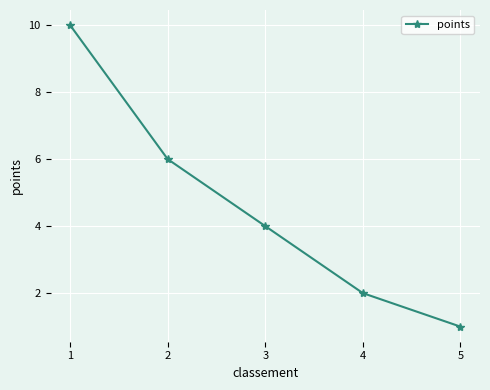

At which label does the data first exceed 4?

1